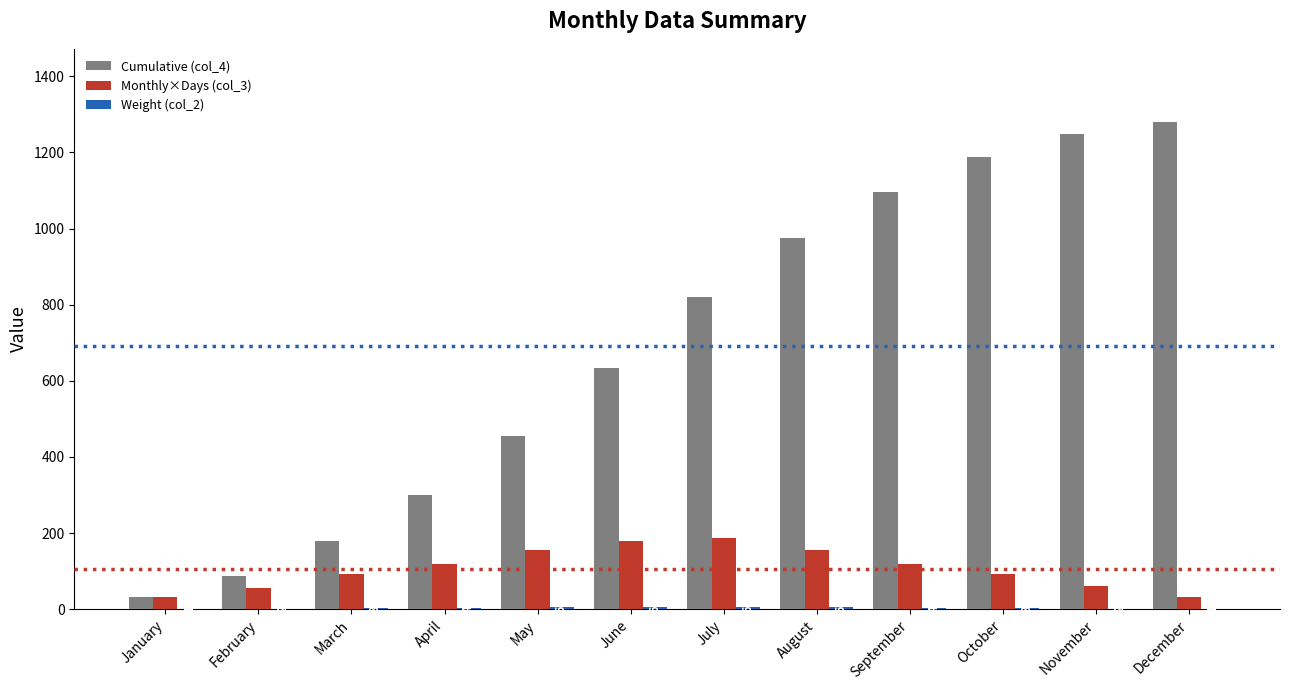

True or false: Cumulative (col_4) has a value of 777 at May.

False